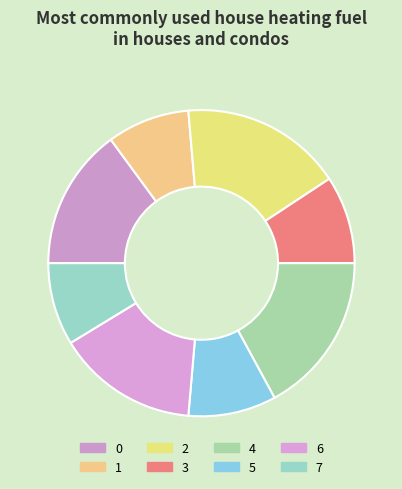

The 1 slice represents 1% of the pie. True or false?

False